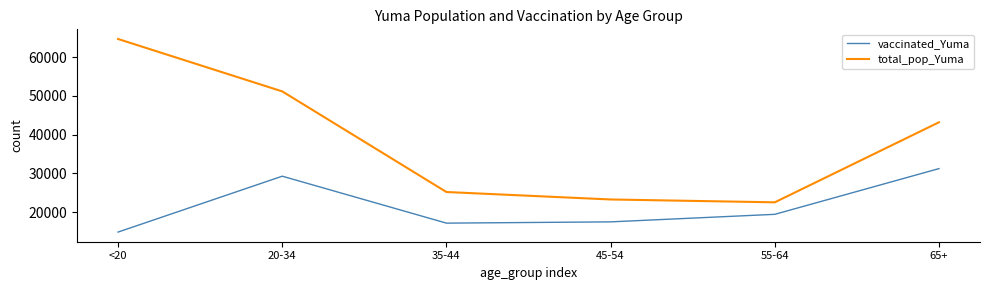

What is the difference between the highest and lowest values at 20-34?

21884